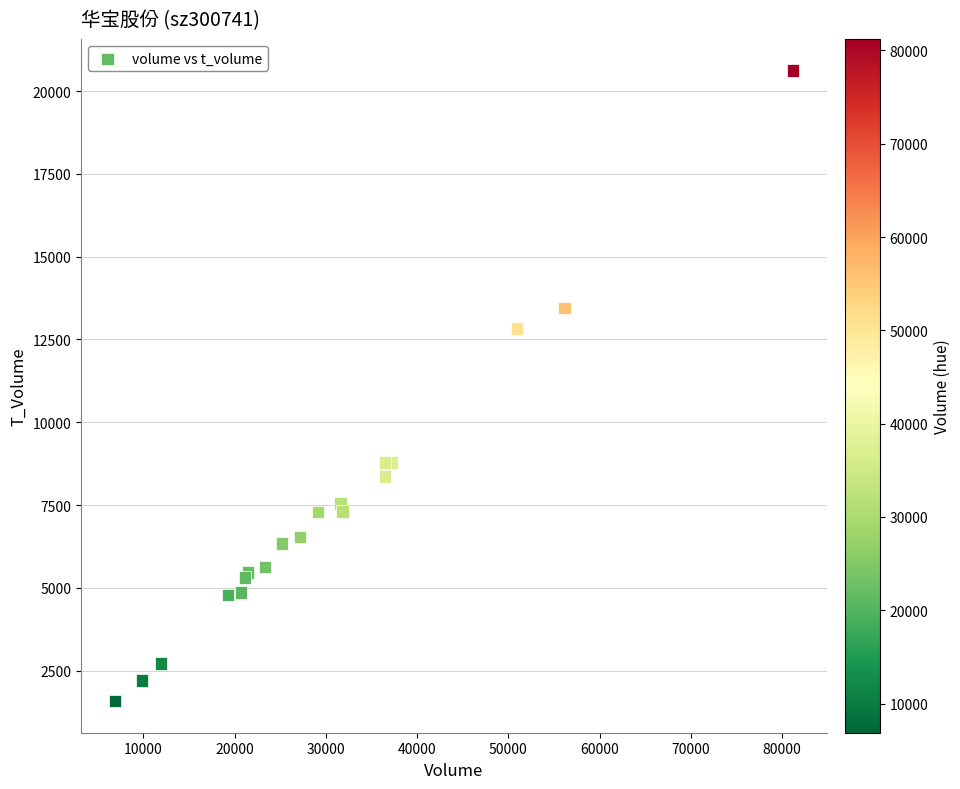

What Y value in the scatter plot is closest to 11101?

12826